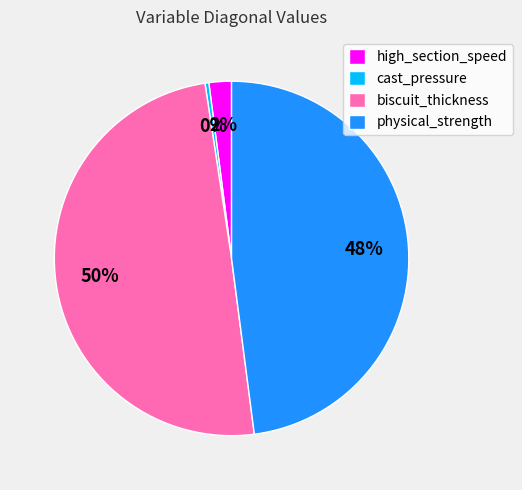

Which category has the smallest portion of the pie?

cast_pressure